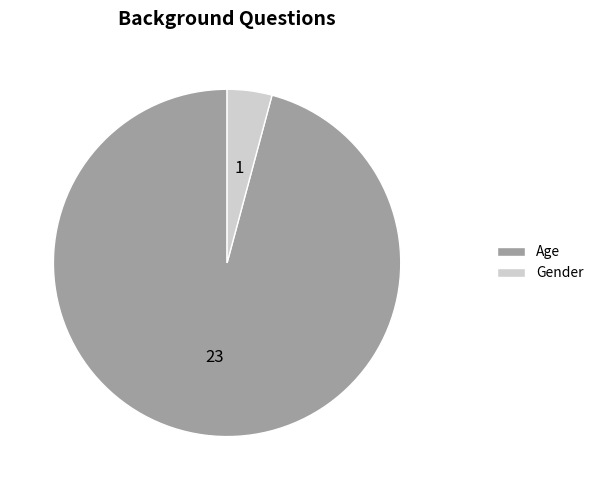

True or false: Age accounts for 96% of the total.

True